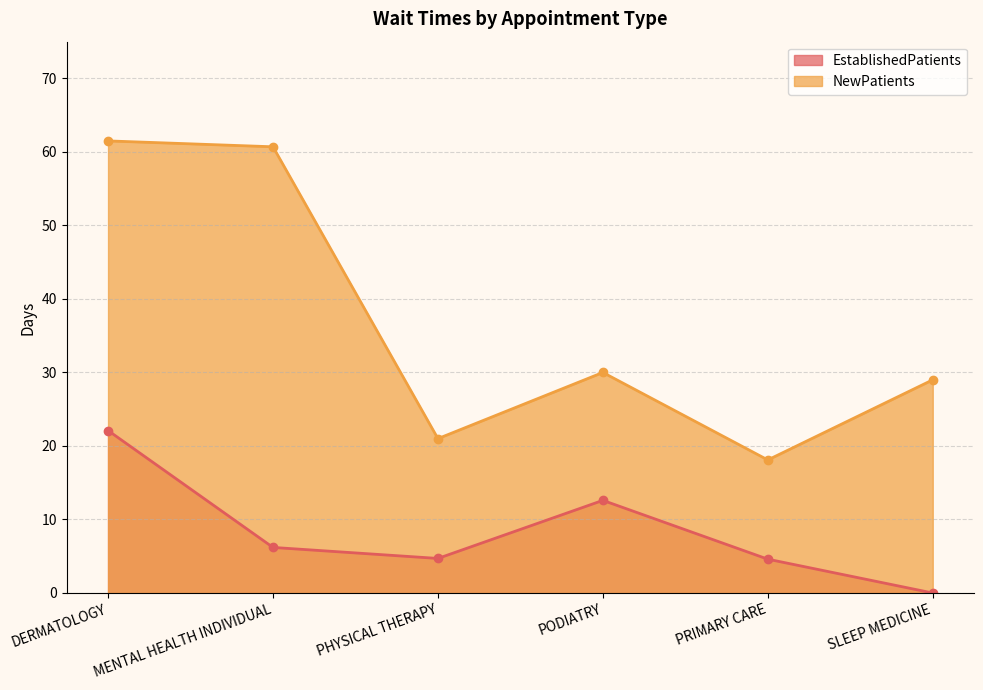

At which label does NewPatients first exceed 30?

DERMATOLOGY